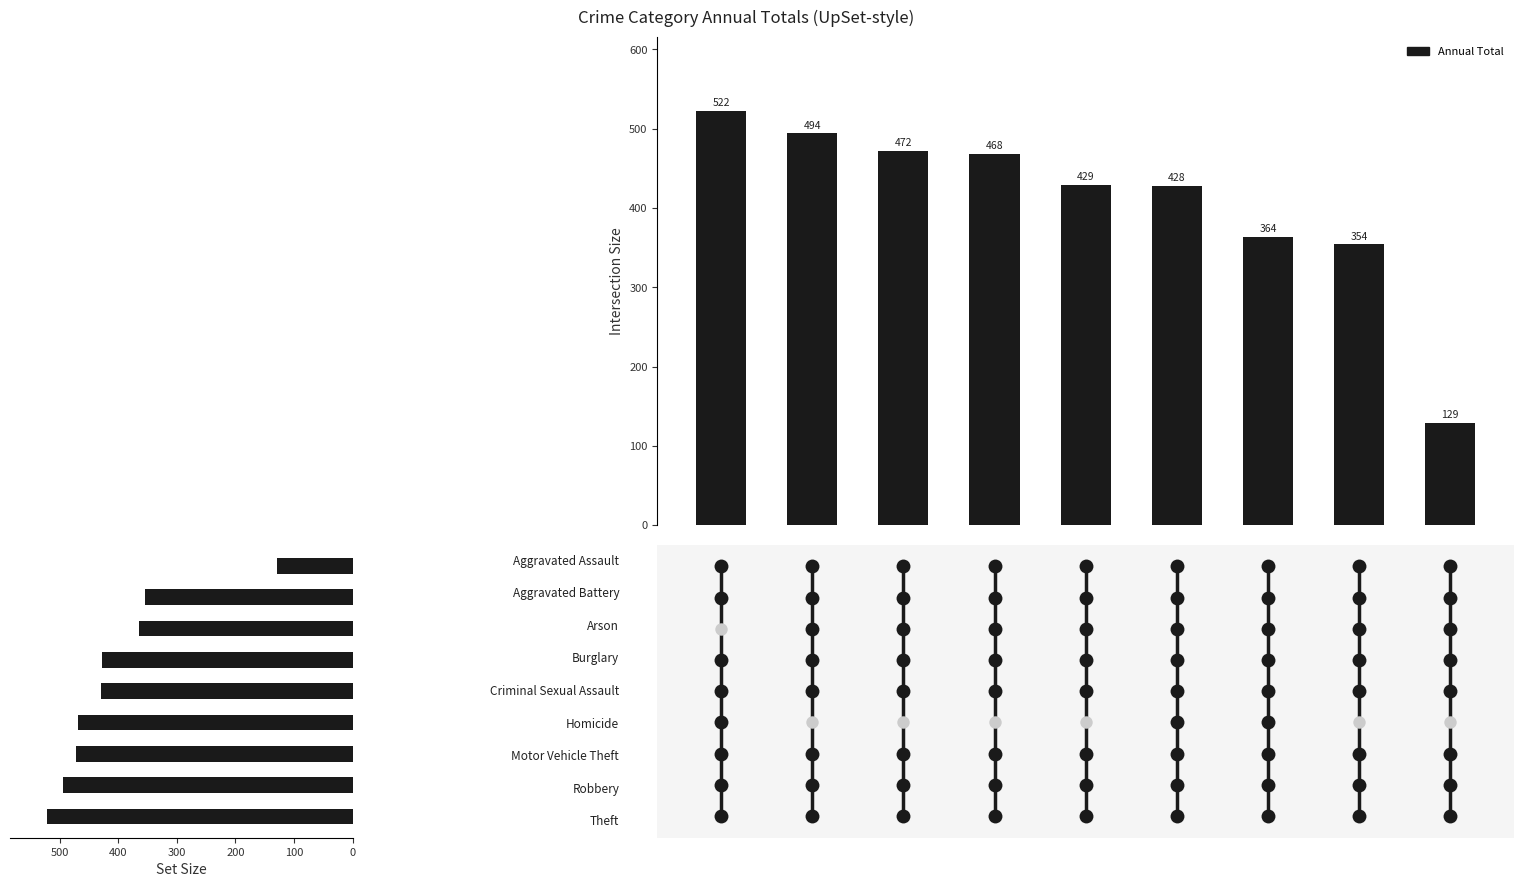

What is the change in value from 400 to 7?

-75